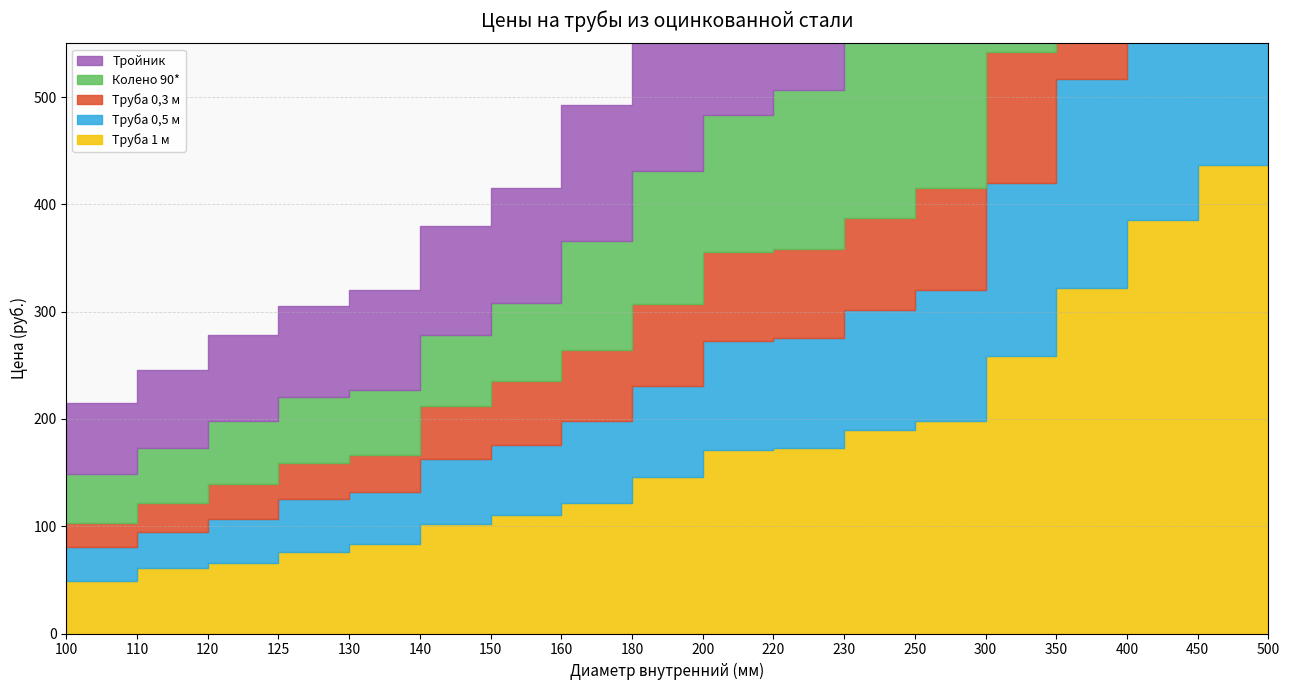

At which category is the sum across all series the highest?

500